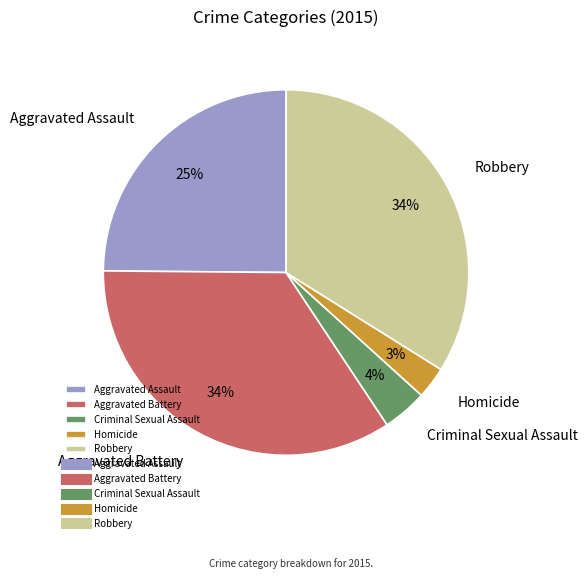

What is the ratio of the value at Aggravated Battery to the value at Aggravated Assault?

1.4